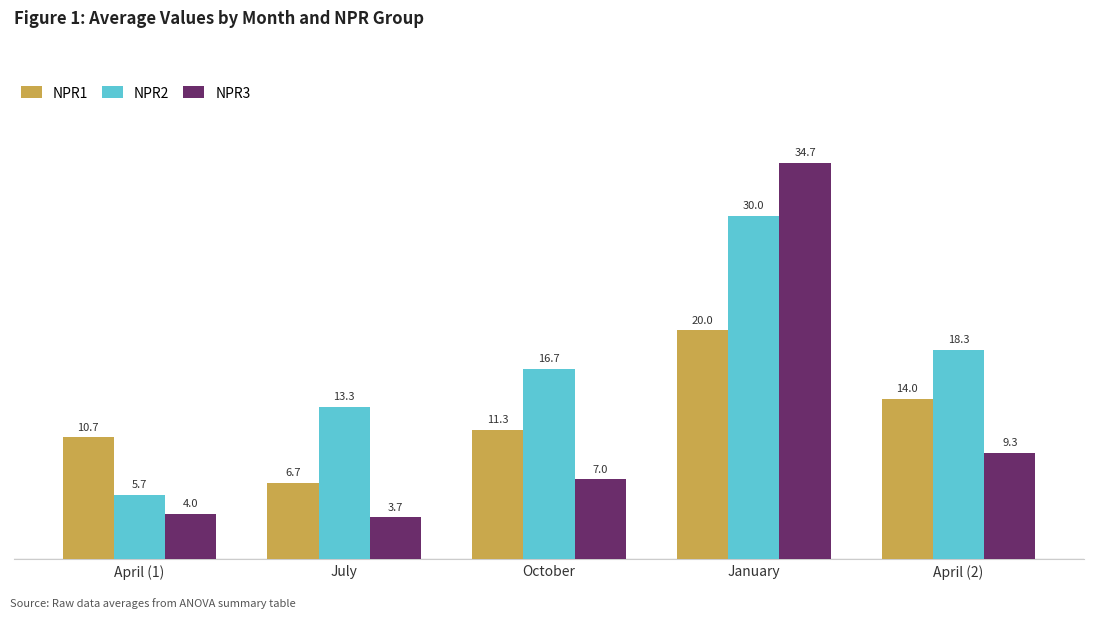

What is the highest value of the NPR3 series?

34.7